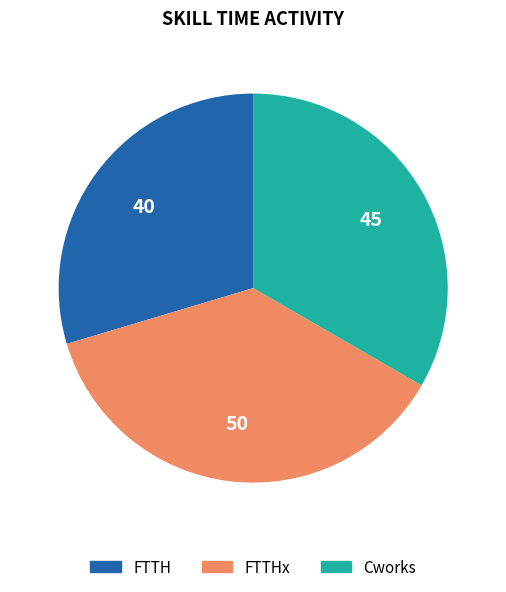

Is there any slice that represents more than half of the pie?

No